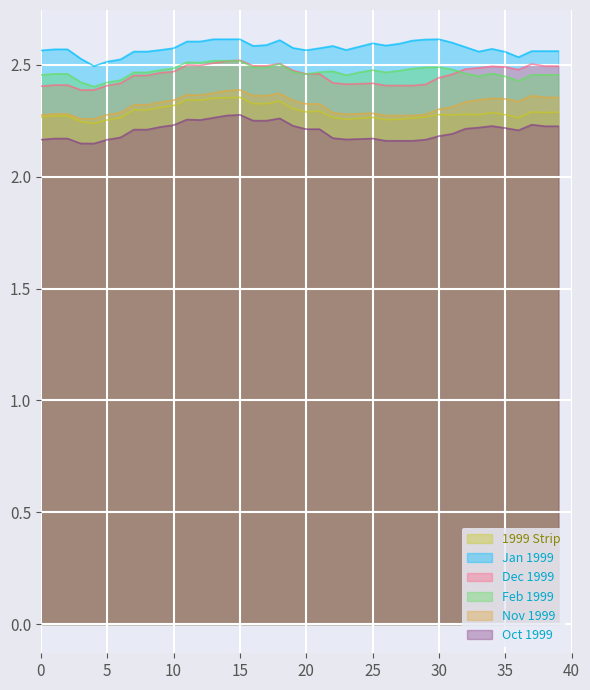

True or false: Nov 1999 has a value of 0.5 at 20.

False